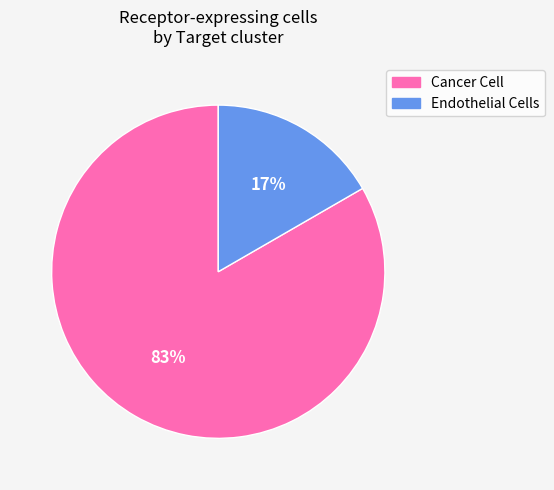

Between Endothelial Cells and Cancer Cell, which is larger?

Cancer Cell